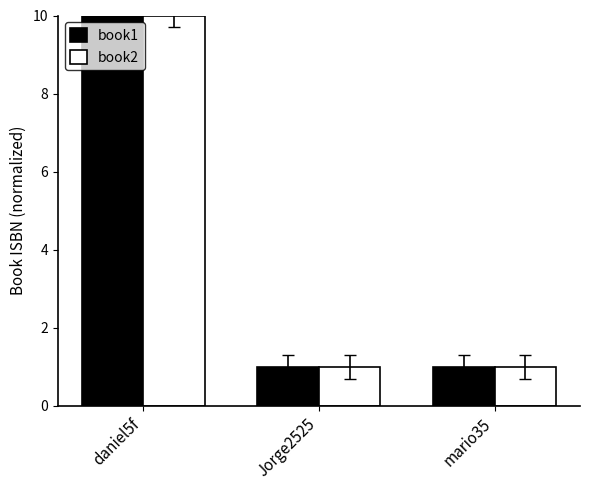

What is the value of the book2 bar at the 2nd from the left?

1.0